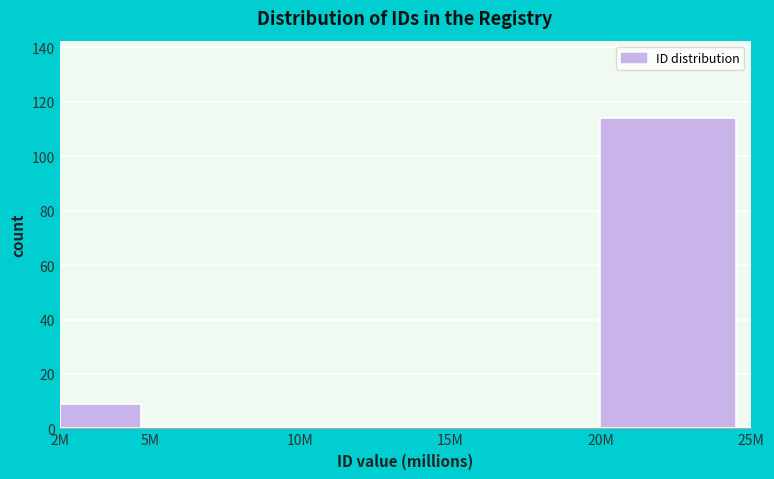

Reading left to right, transcribe all the data shown in this chart.

2M=9	5M=0	10M=0	15M=0	20M=114